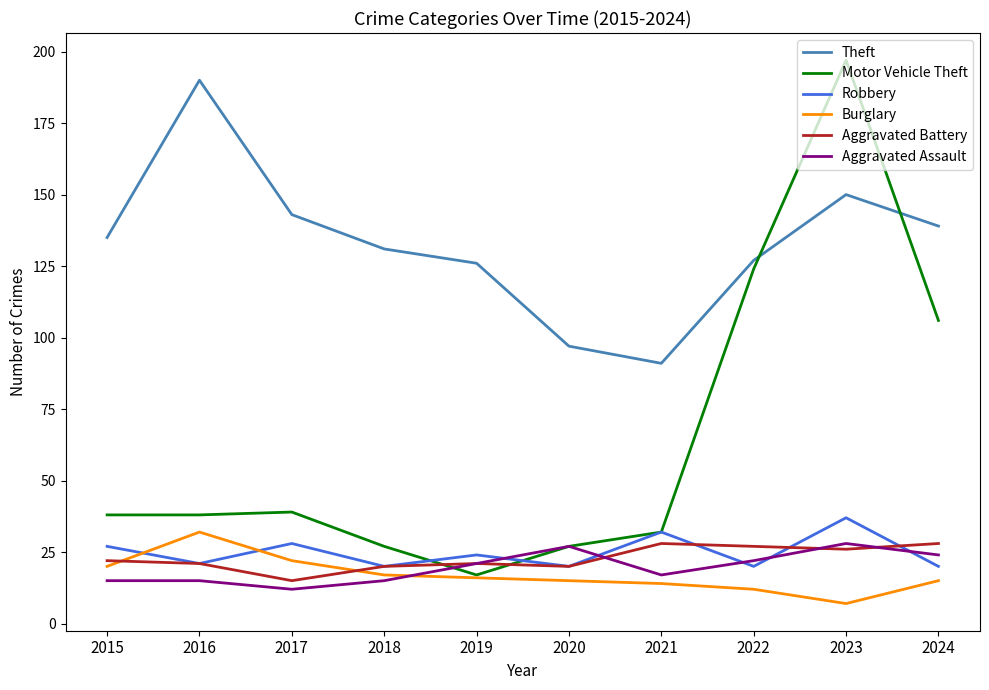

At which category is the sum across all series the highest?

2023